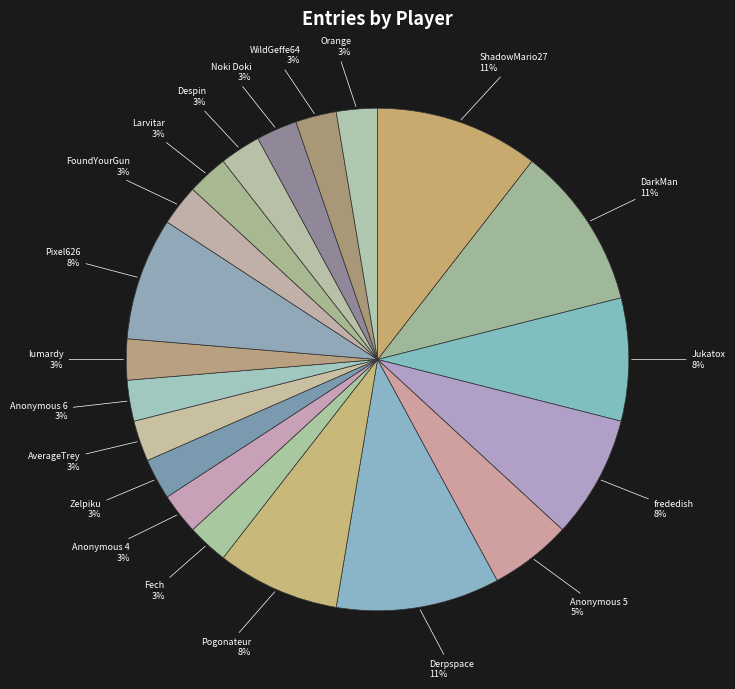

Is there any slice that represents more than half of the pie?

No